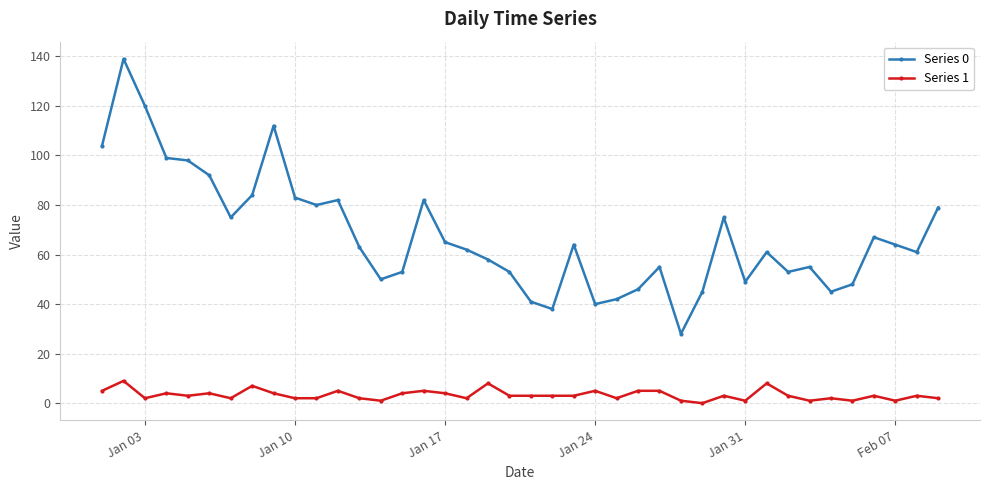

How many data points does each series have?

40